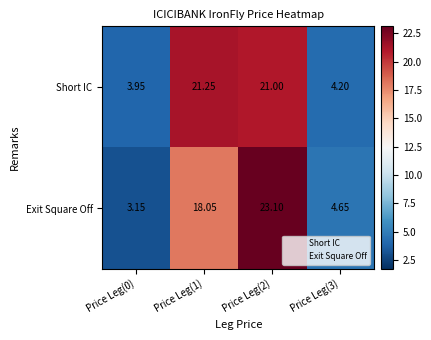

Which series changed the most between Price Leg(0) and Price Leg(2)?

Exit Square Off